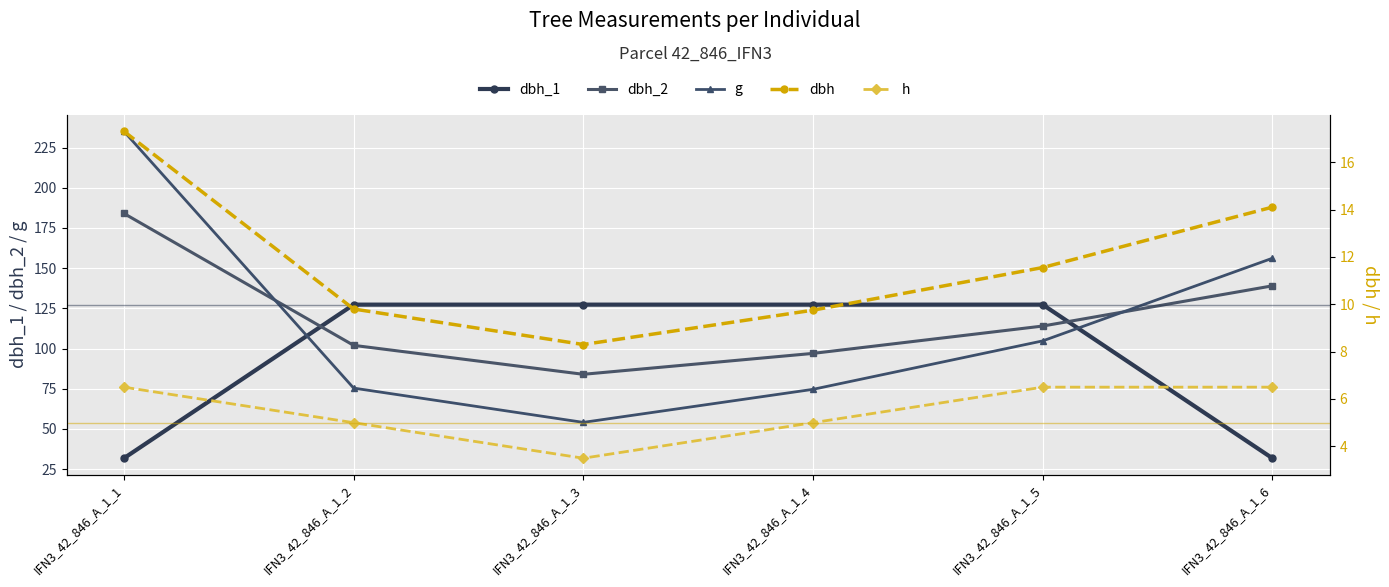

The value of h at IFN3_42_846_A_1_5 is 10.7. True or false?

False